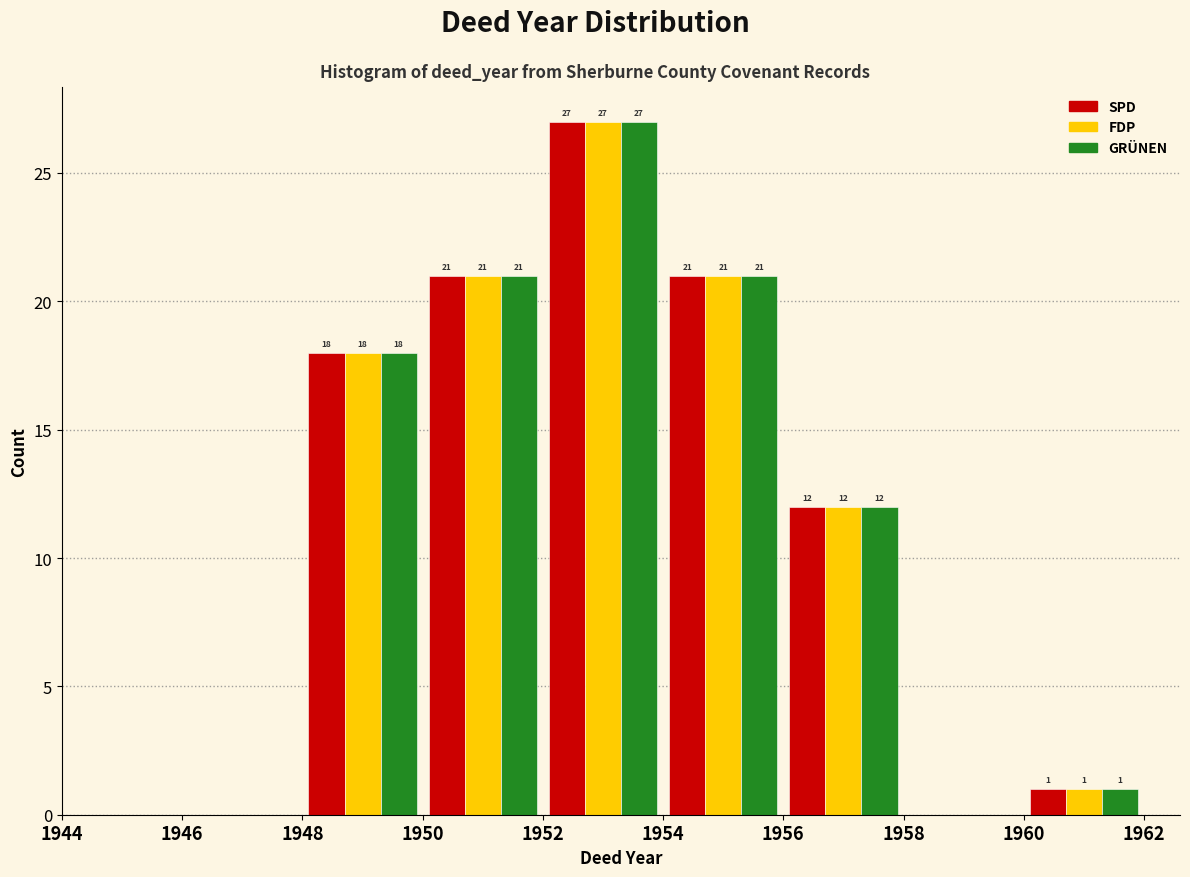

In the FDP series, which range on the x-axis has the tallest bar?

1952 to 1954